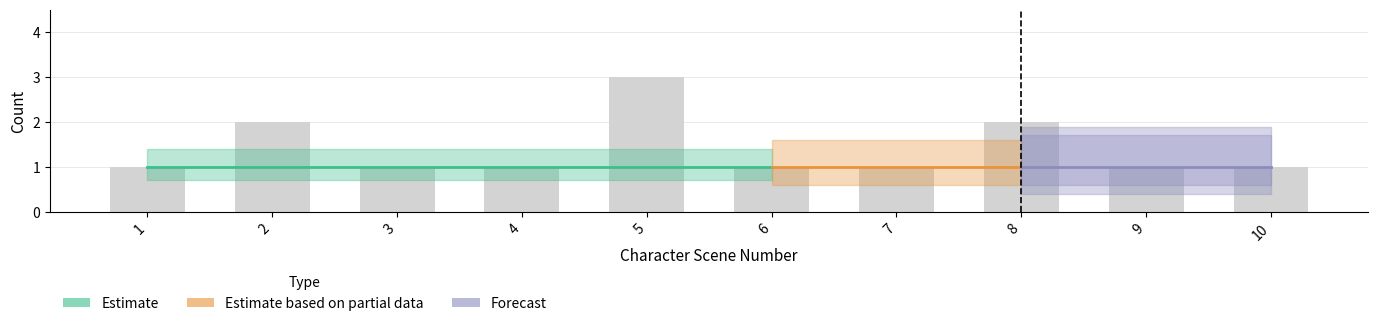

Read the value at 7.

1